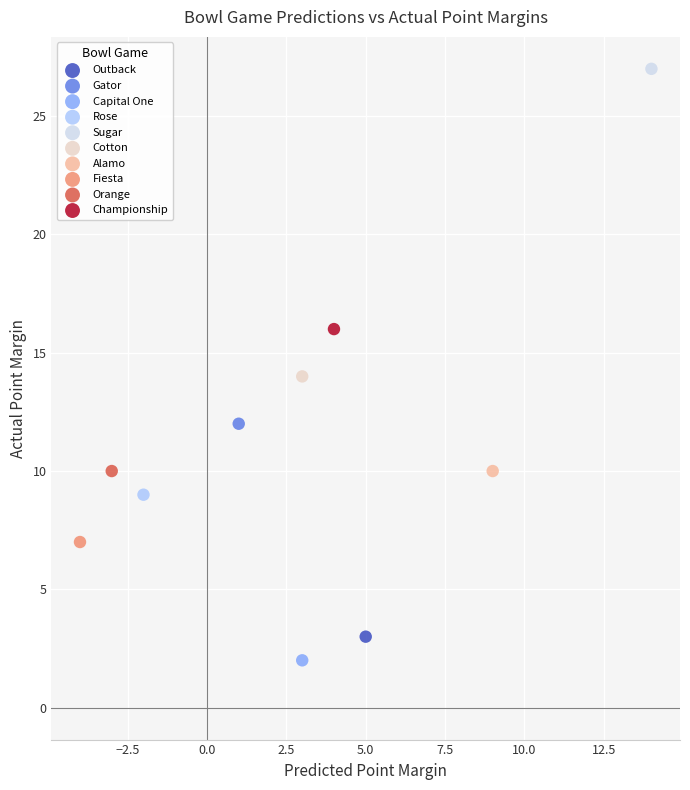

What are all the series names shown in the legend?

Outback, Gator, Capital One, Rose, Sugar, Cotton, Alamo, Fiesta, Orange, Championship